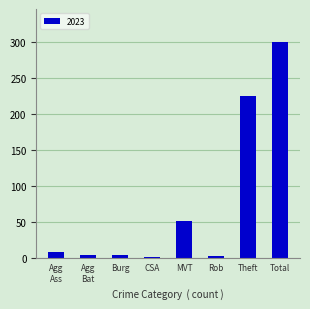

What is the average value?

75